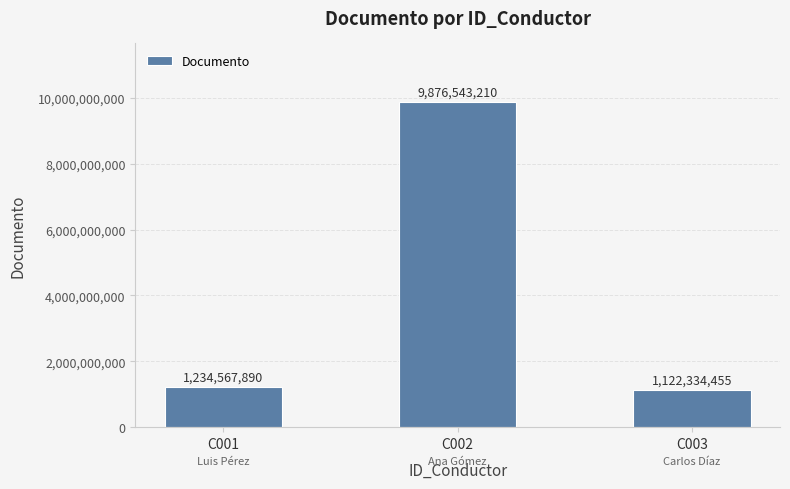

What is the sum of all values?

12233445555